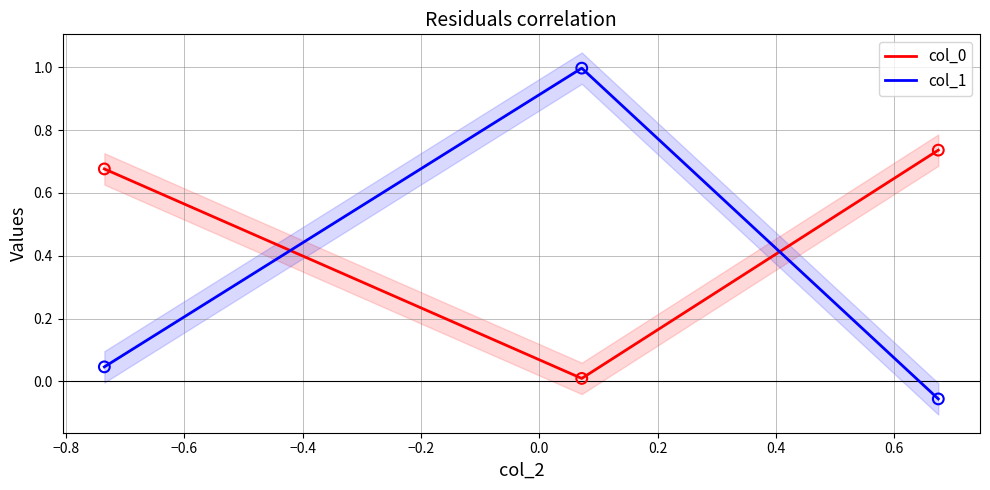

Which series has the widest spread of Y values?

col_1